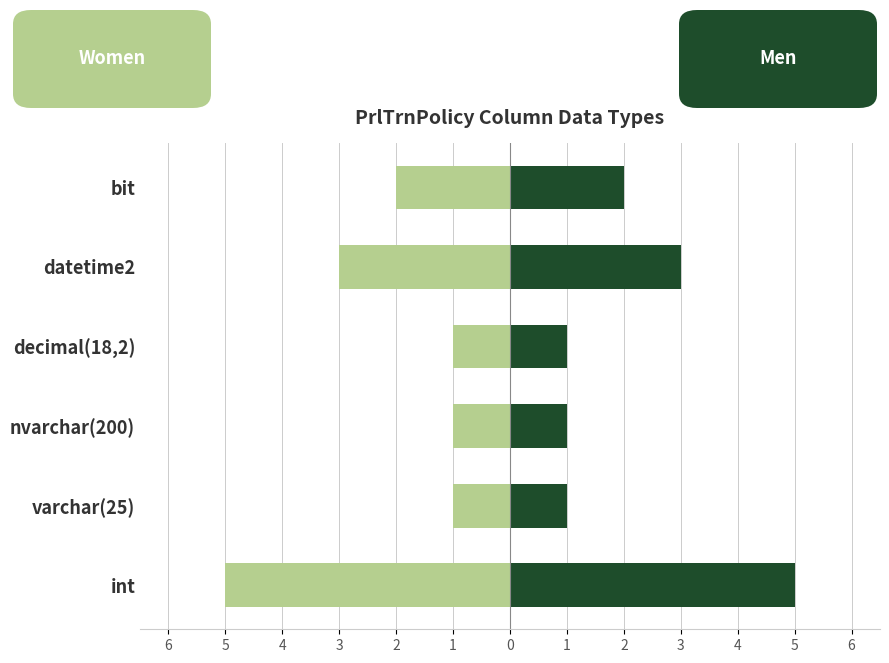

What is the difference between the maximum and minimum values in the Women series?

4